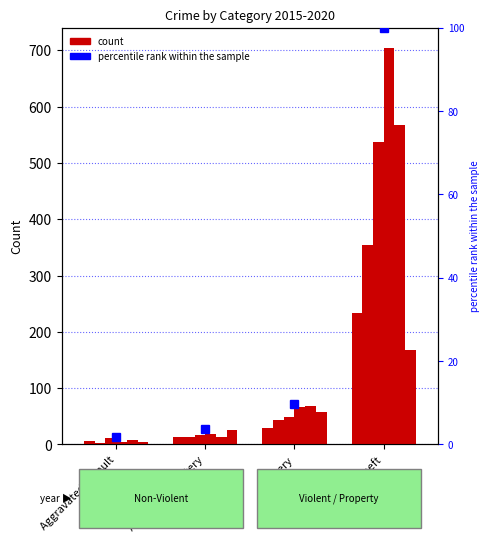

What is the maximum value for 2018?

705